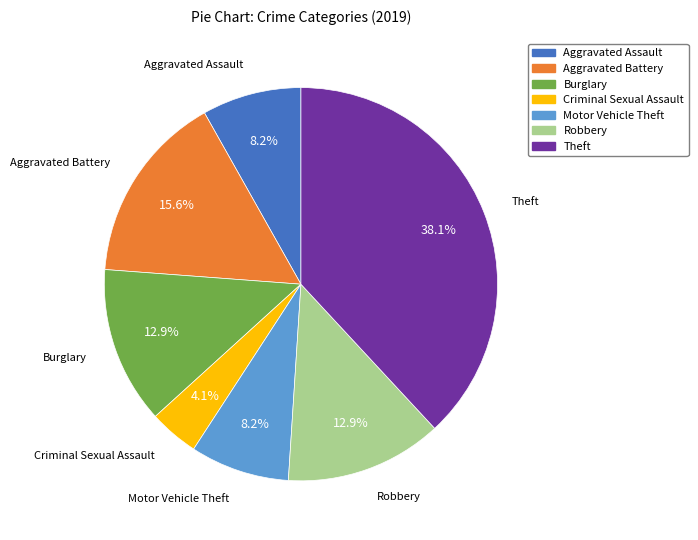

Combined, what portion of the pie is Aggravated Battery and Theft?

53.7%